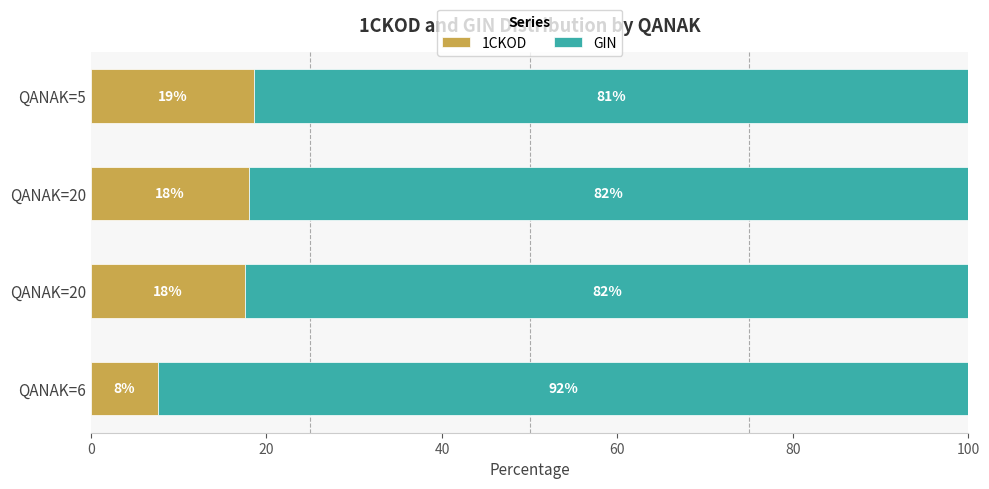

Where is 1CKOD nearest to the value 13?

QANAK=20